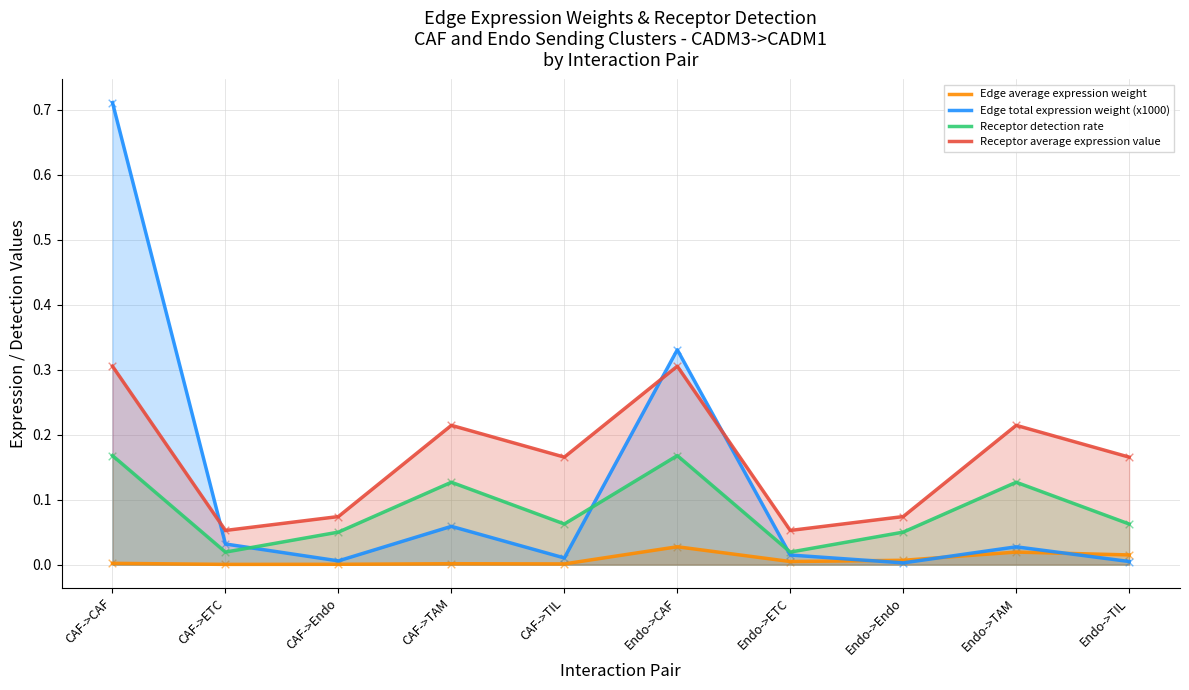

Which series contains the lowest Y value?

Edge average expression weight